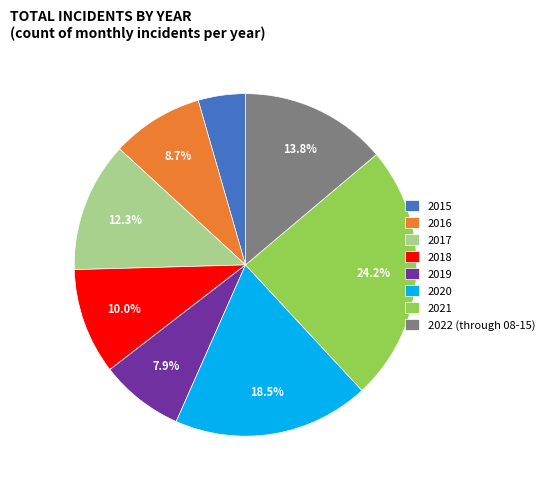

Which has a higher value, 2015 or 2020?

2020